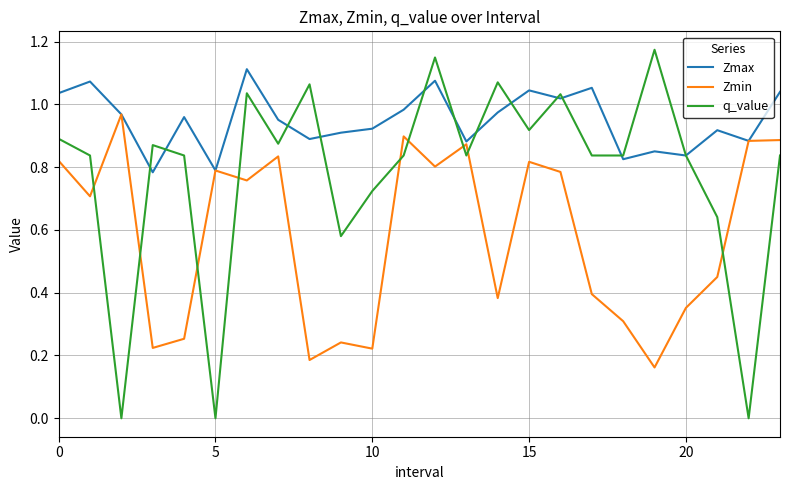

List the series in order of their overall mean, lowest first.

Zmin, q_value, Zmax